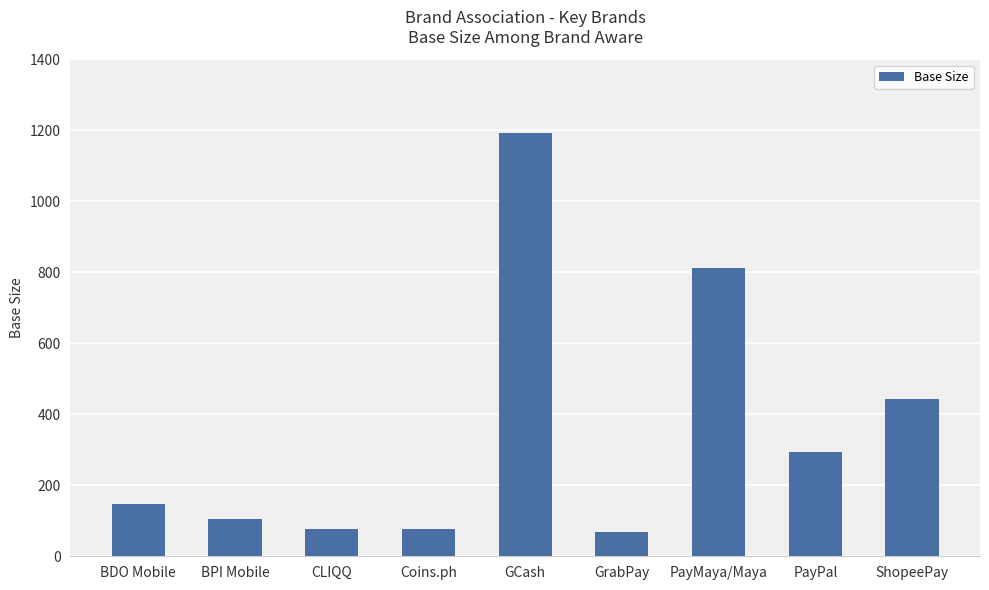

What is the average value?

357